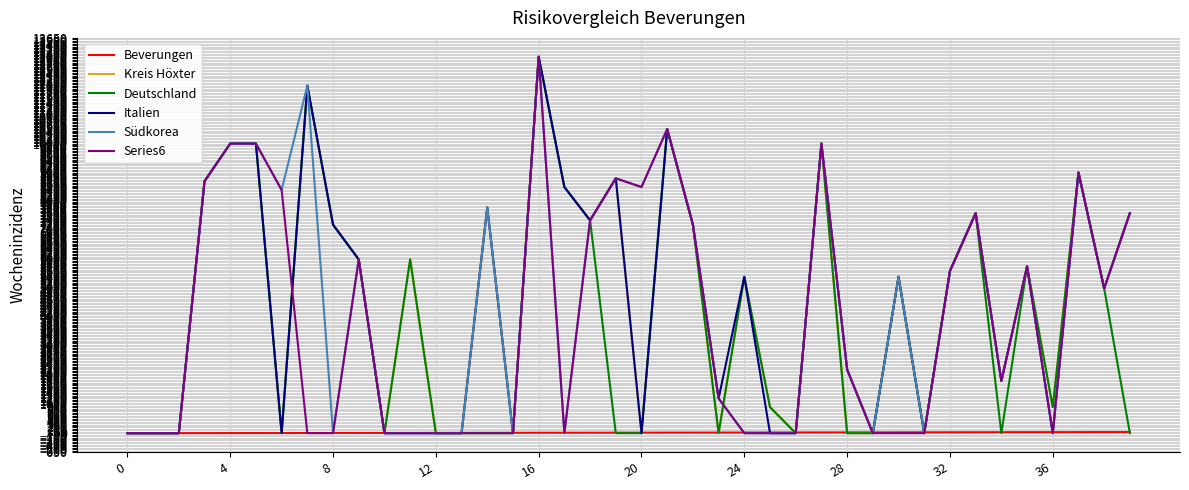

How many values in the Kreis Höxter series are below 5600?

20